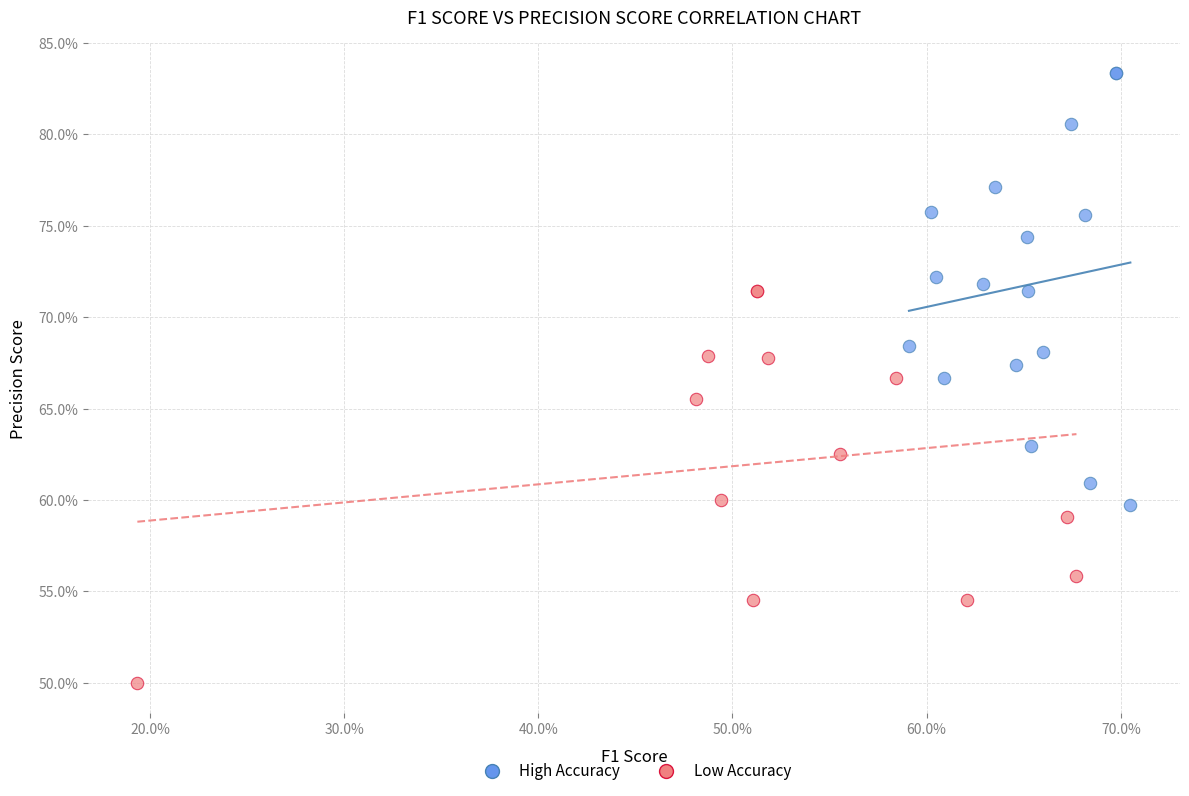

What are all the series names shown in the legend?

High Accuracy, Low Accuracy